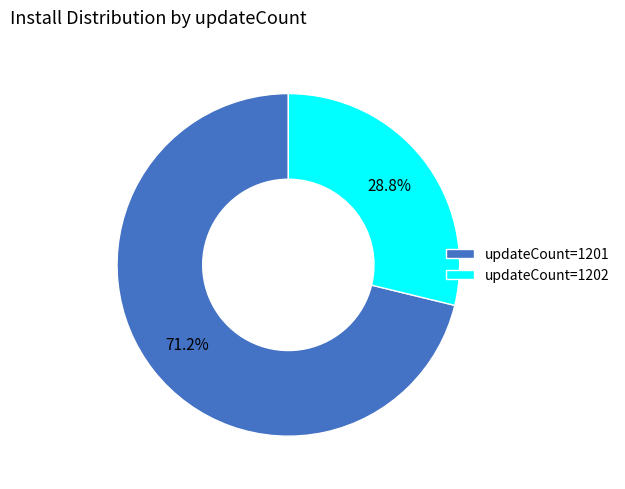

Which category has the smallest portion of the pie?

updateCount=1202